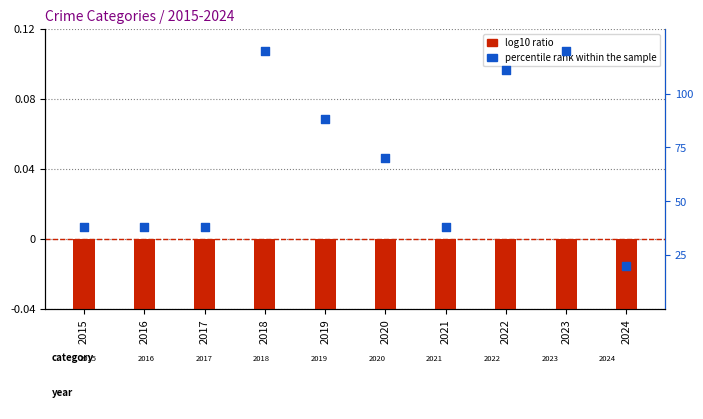

Is the value of percentile rank within the sample at 2017 greater than the value of log10 ratio at 2019?

Yes